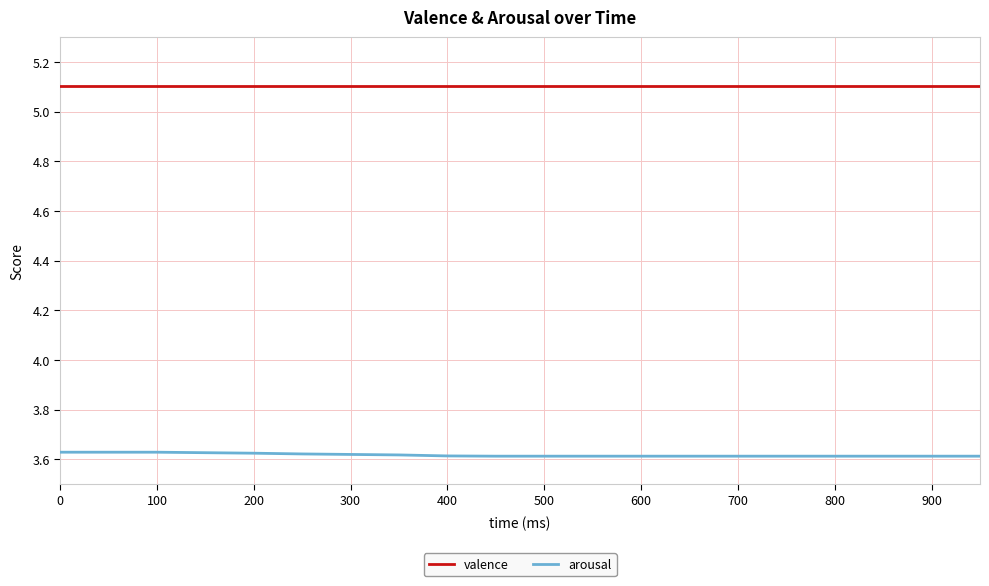

True or false: arousal and valence intersect in this chart.

False